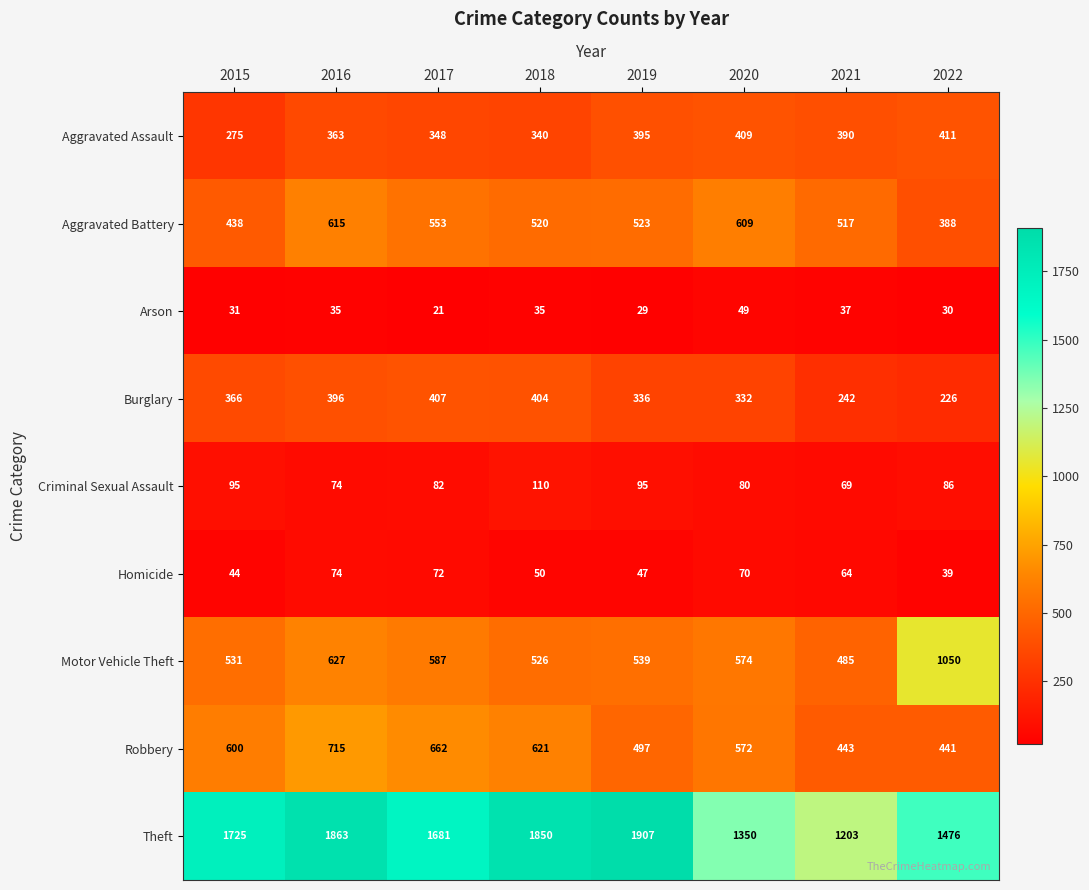

List the series in order of their peak value, lowest first.

Arson, Homicide, Criminal Sexual Assault, Burglary, Aggravated Assault, Aggravated Battery, Robbery, Motor Vehicle Theft, Theft